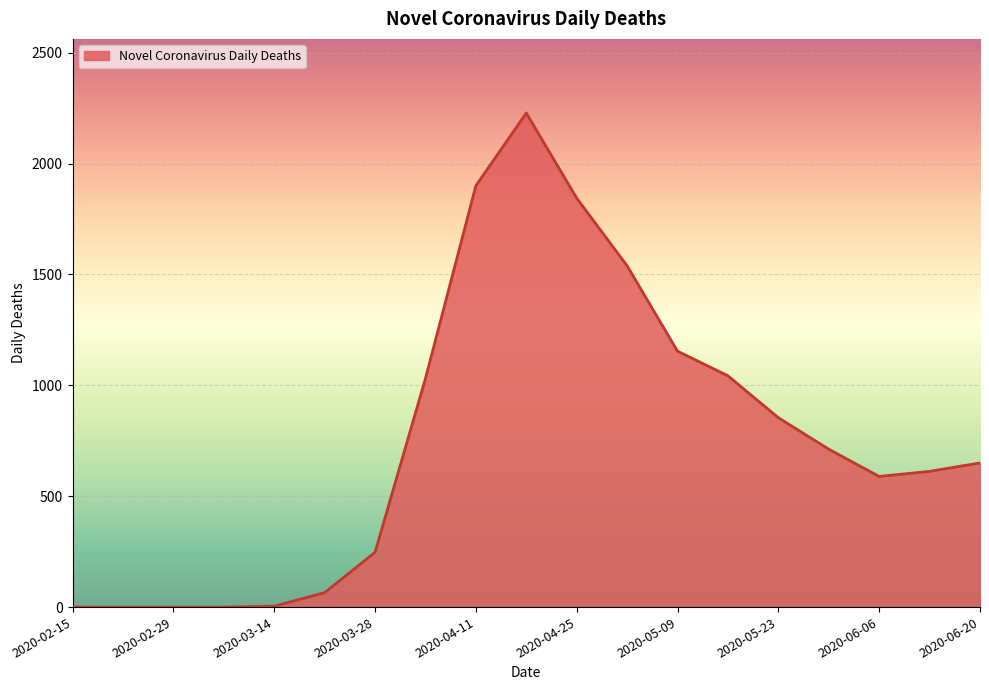

What is the greatest value displayed?

2228